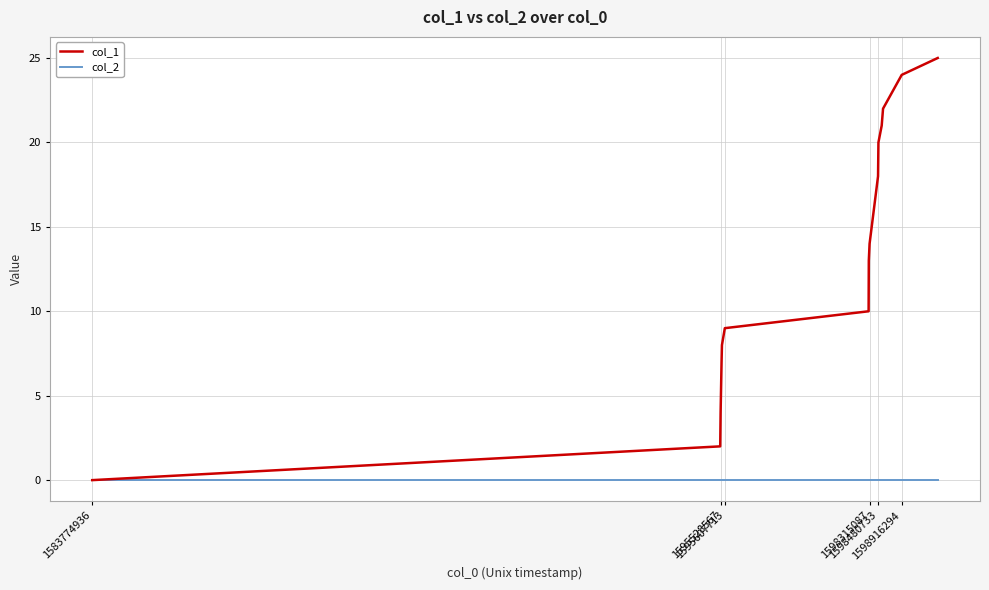

What is the average value of the col_1 series?

13